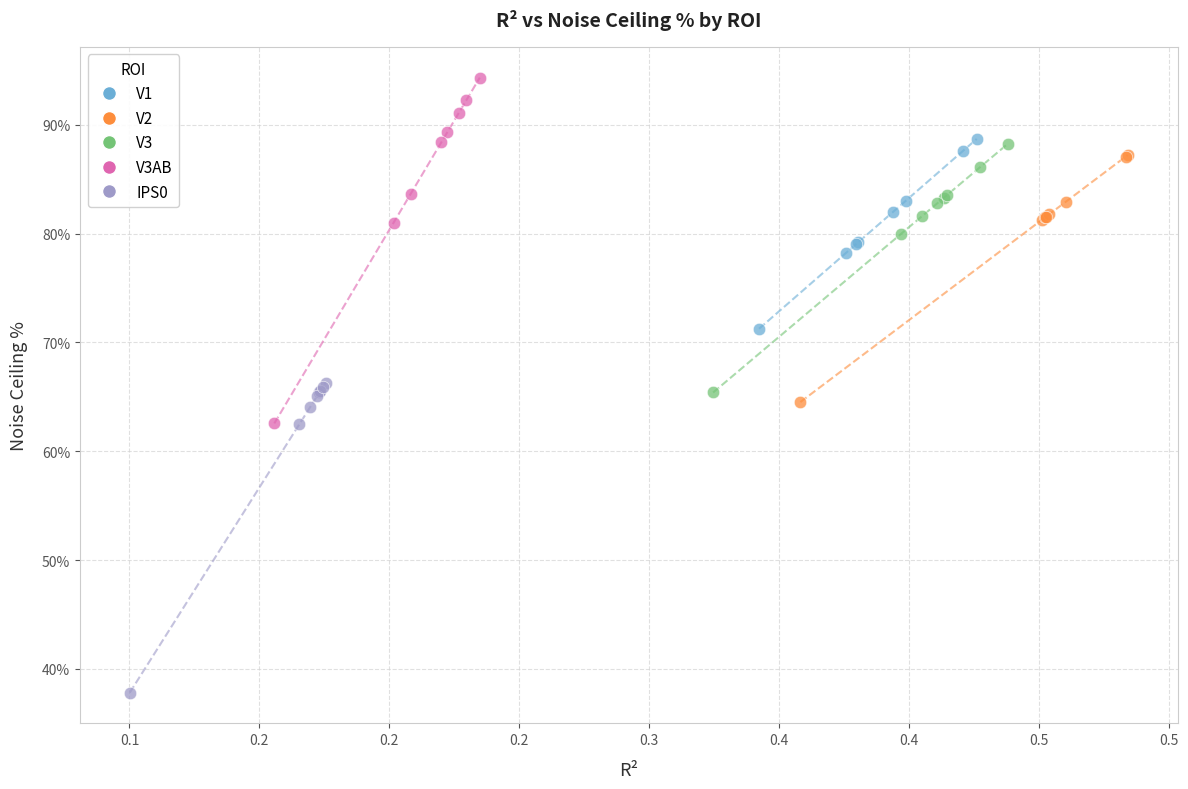

Which series contains the highest Y value?

V3AB